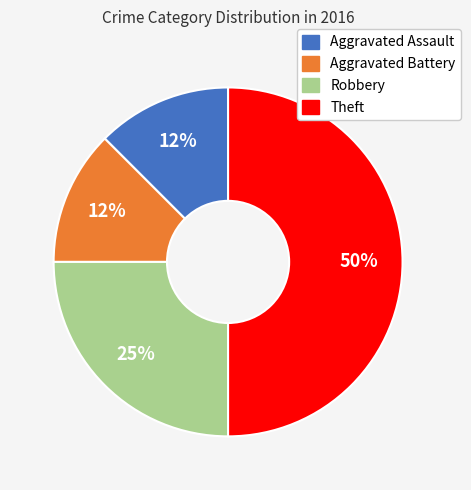

Which slice is the largest?

Theft